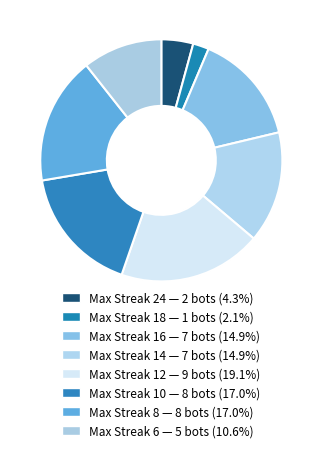

Does any single category account for the majority?

No